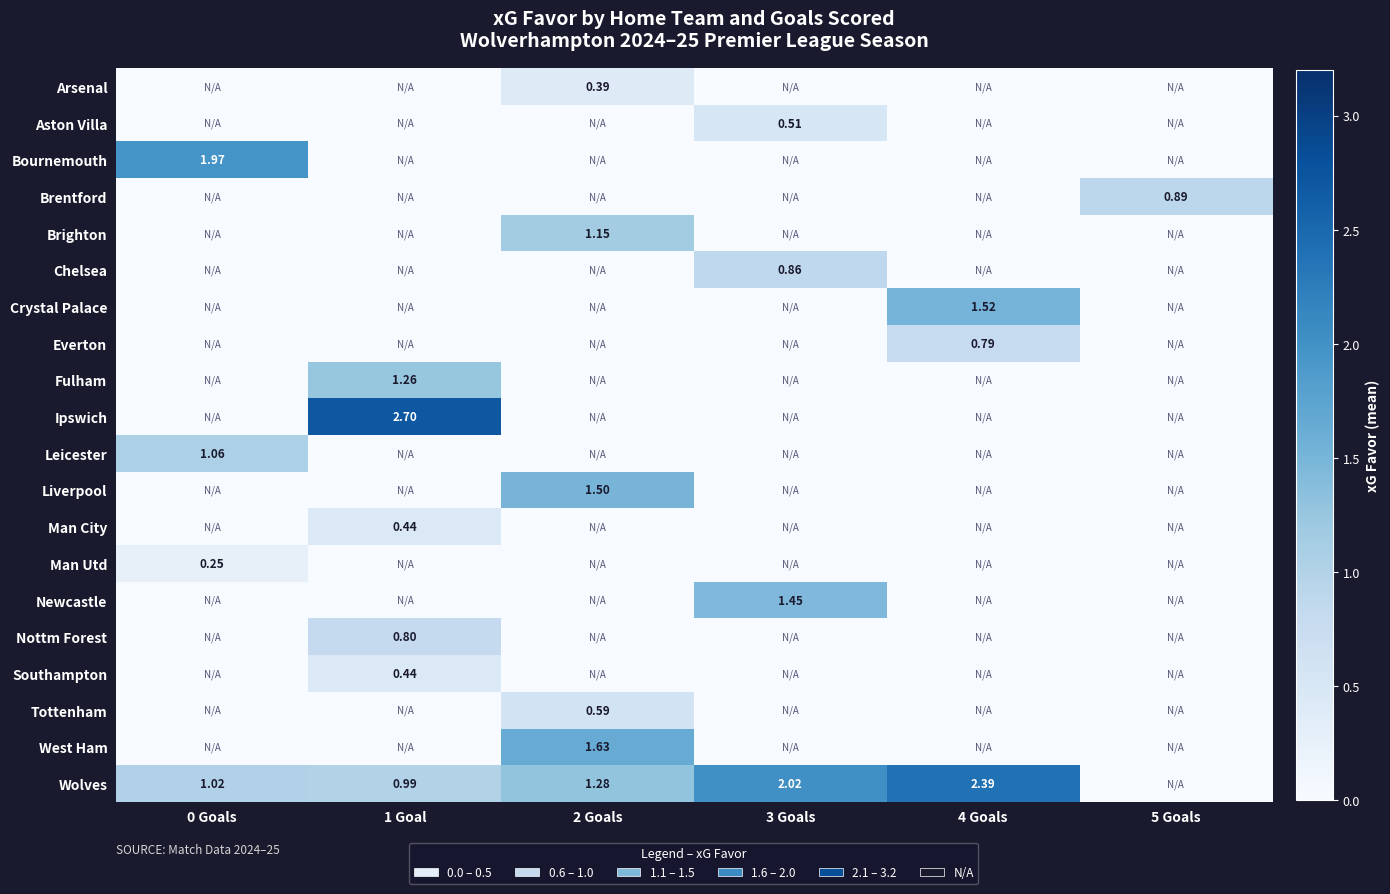

The value of Brighton at 2 Goals is 1.1. True or false?

True